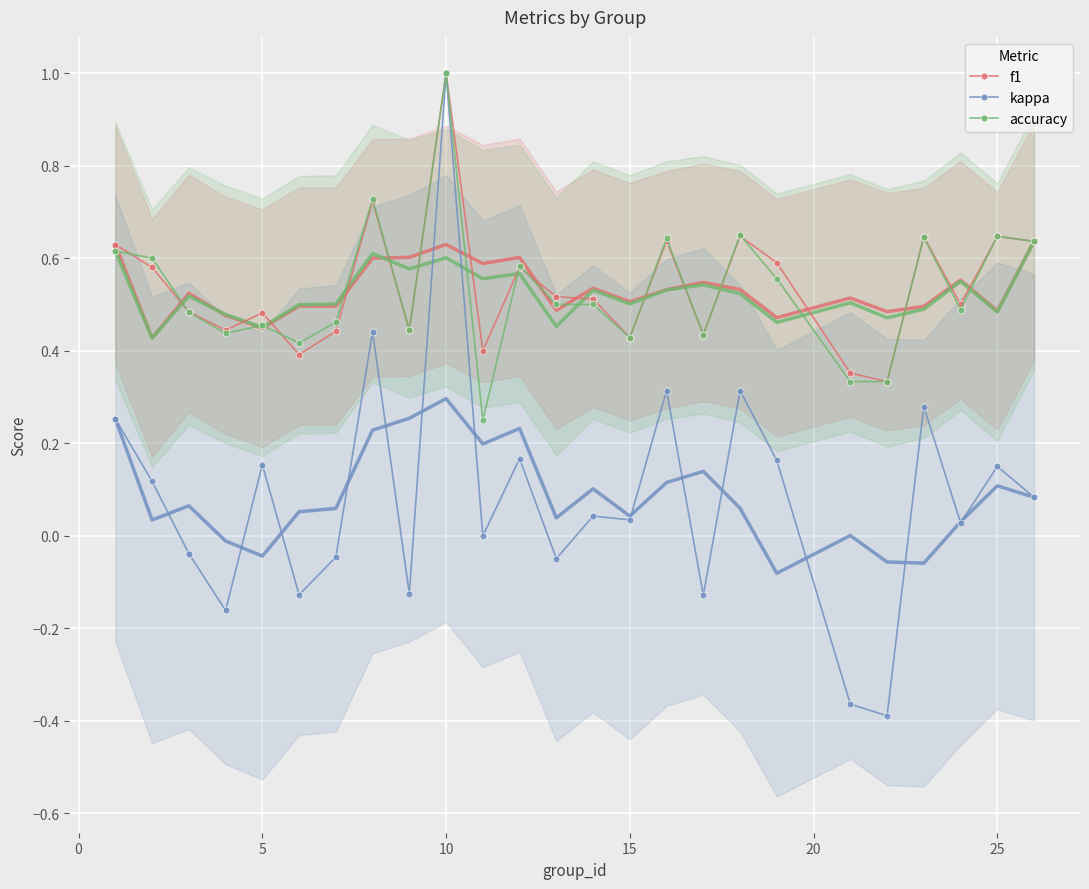

What is the maximum value for accuracy?

1.0